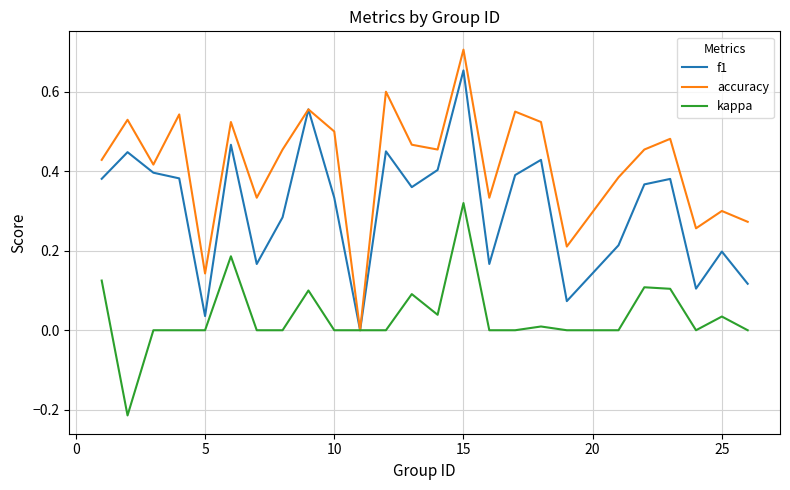

Which series has the largest total across all categories?

accuracy